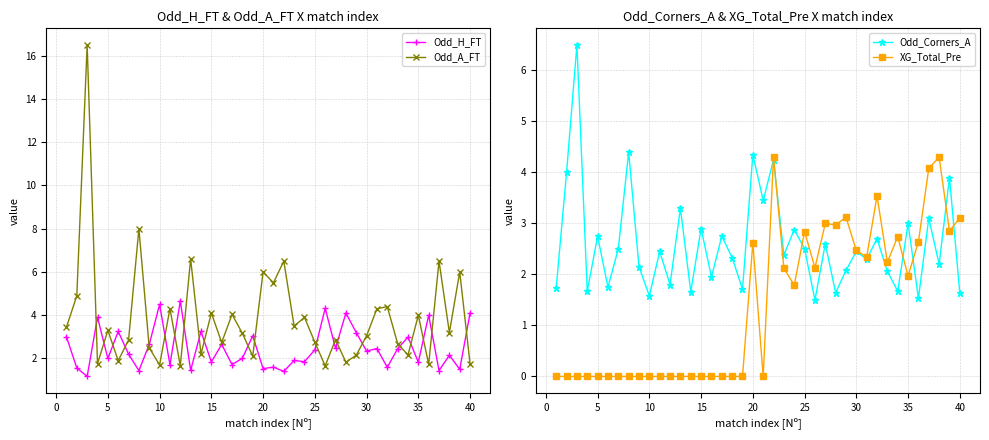

What is the lowest value of the Odd_H_FT series?

1.2